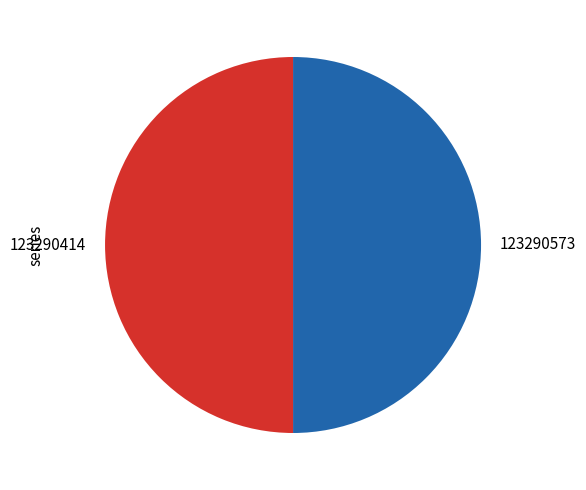

Do 123290414 and 123290573 together represent more than half of the pie?

Yes